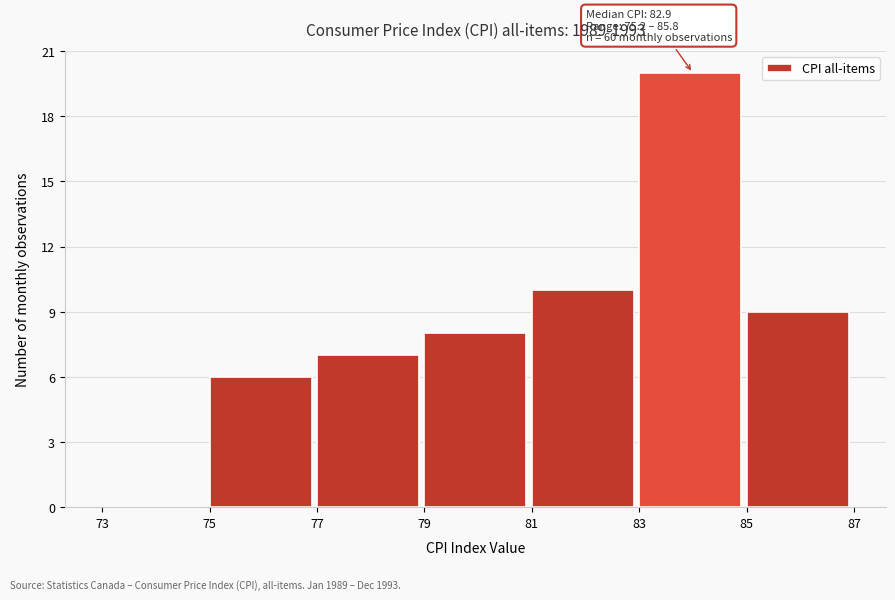

Over which range of the x-axis is the bar tallest?

83 to 85